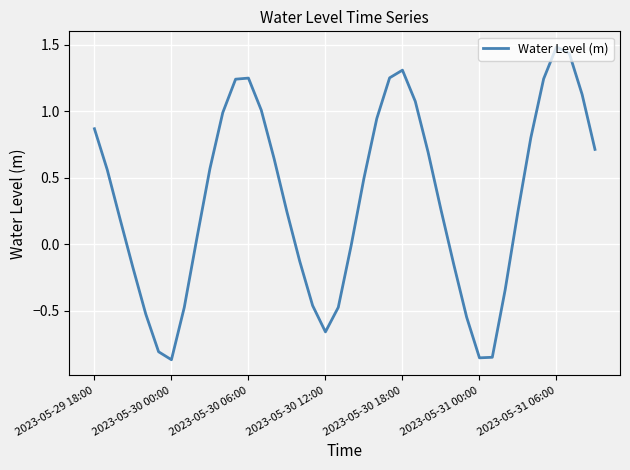

What is the difference between the maximum and minimum values?

2.4